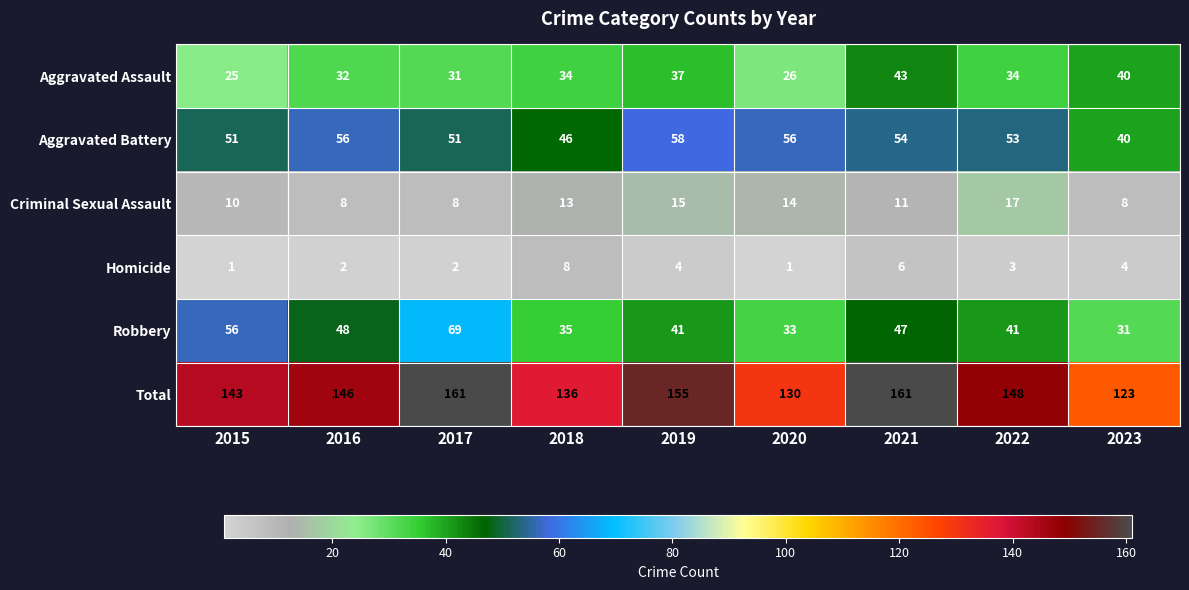

What is the spread (max minus min) of values at 2020?

129